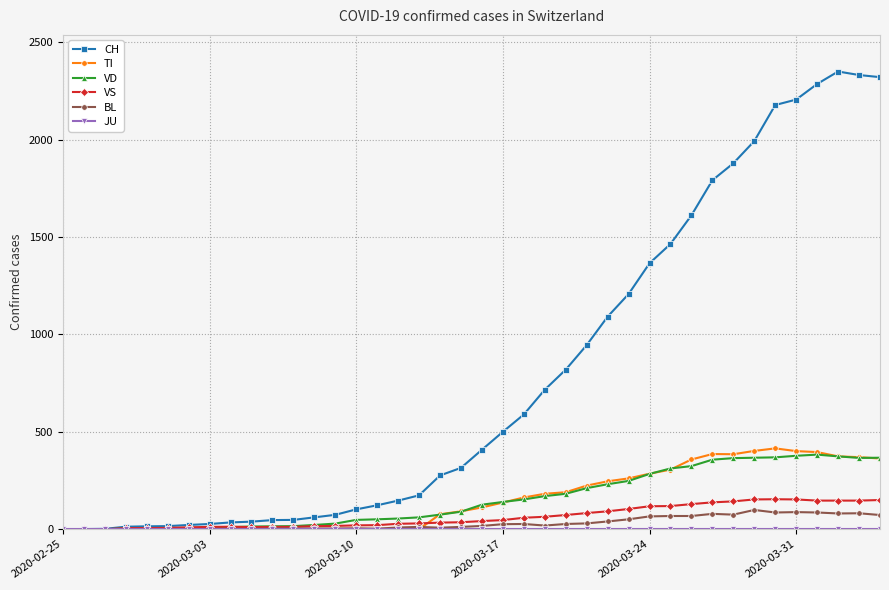

How many lines are shown in the chart?

6